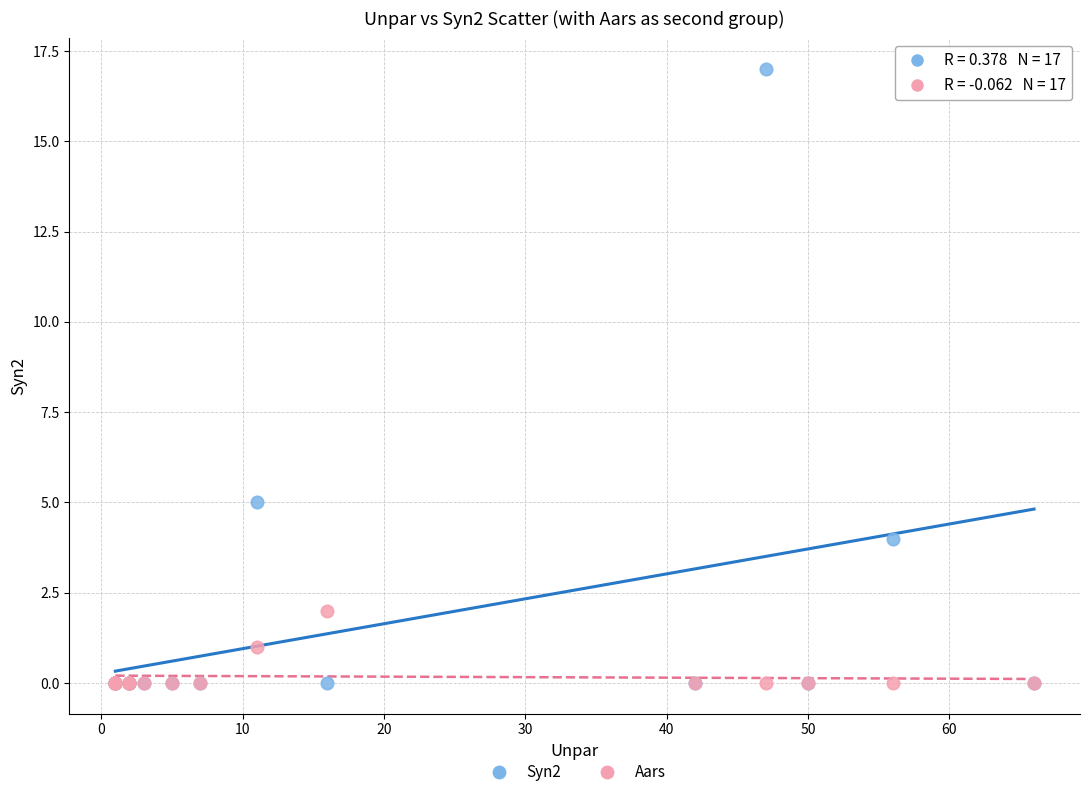

Which series has the largest Y range (max minus min)?

Syn2